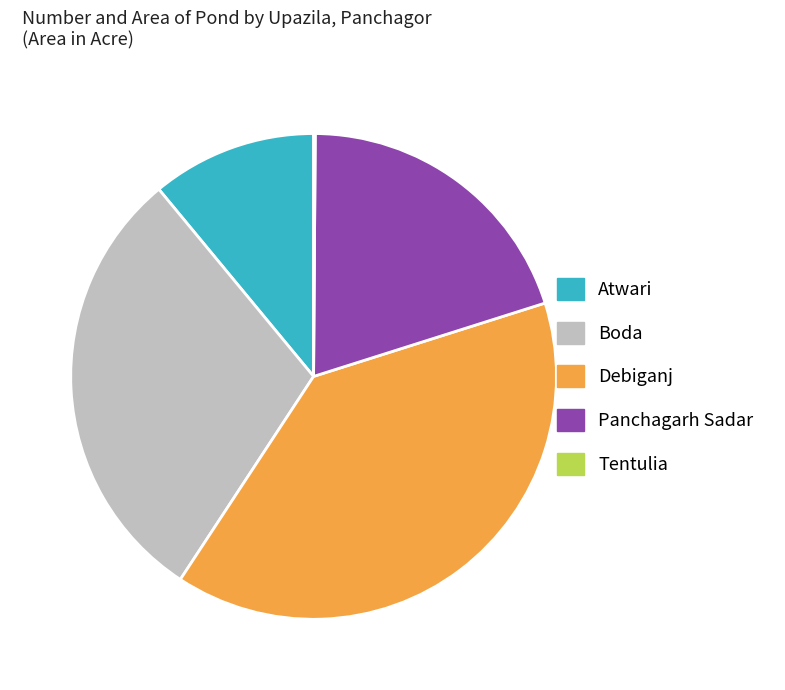

Does Boda account for over 50% of the chart?

No